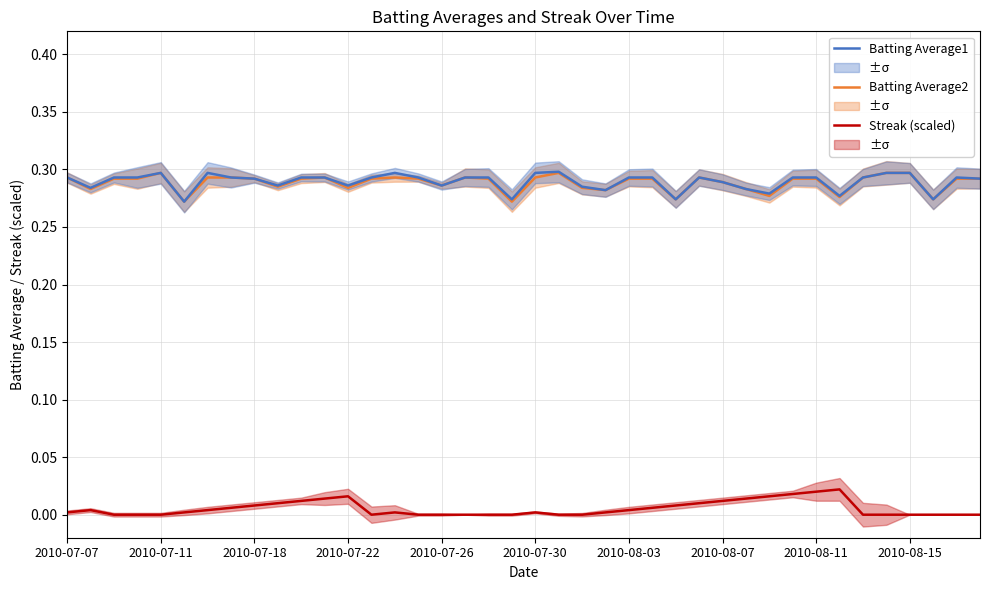

Reading left to right, what are all the values shown in this chart?

Streak (scaled): 0.0	0.0	0.0	0.0	0.0	0.0	0.0	0.0	0.0	0.0	0.0	0.0	0.0	0.0	0.0	0.0	0.0	0.0	0.0	0.0	0.0	0.0	0.0	0.0	0.0	0.0	0.0	0.0	0.0	0.0	0.0	0.0	0.0	0.0	0.0	0.0	0.0	0.0	0.0	0.0
Batting Average2: 0.3	0.3	0.3	0.3	0.3	0.3	0.3	0.3	0.3	0.3	0.3	0.3	0.3	0.3	0.3	0.3	0.3	0.3	0.3	0.3	0.3	0.3	0.3	0.3	0.3	0.3	0.3	0.3	0.3	0.3	0.3	0.3	0.3	0.3	0.3	0.3	0.3	0.3	0.3	0.3
Batting Average1: 0.3	0.3	0.3	0.3	0.3	0.3	0.3	0.3	0.3	0.3	0.3	0.3	0.3	0.3	0.3	0.3	0.3	0.3	0.3	0.3	0.3	0.3	0.3	0.3	0.3	0.3	0.3	0.3	0.3	0.3	0.3	0.3	0.3	0.3	0.3	0.3	0.3	0.3	0.3	0.3